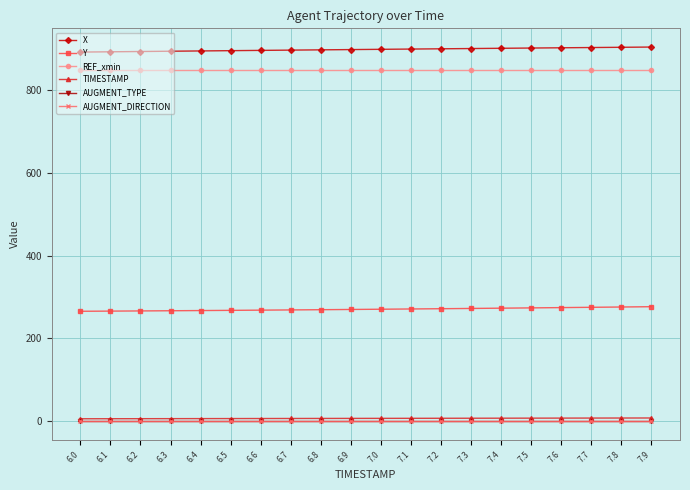

List the series in order of their peak value, highest first.

X, REF_xmin, Y, TIMESTAMP, AUGMENT_TYPE, AUGMENT_DIRECTION